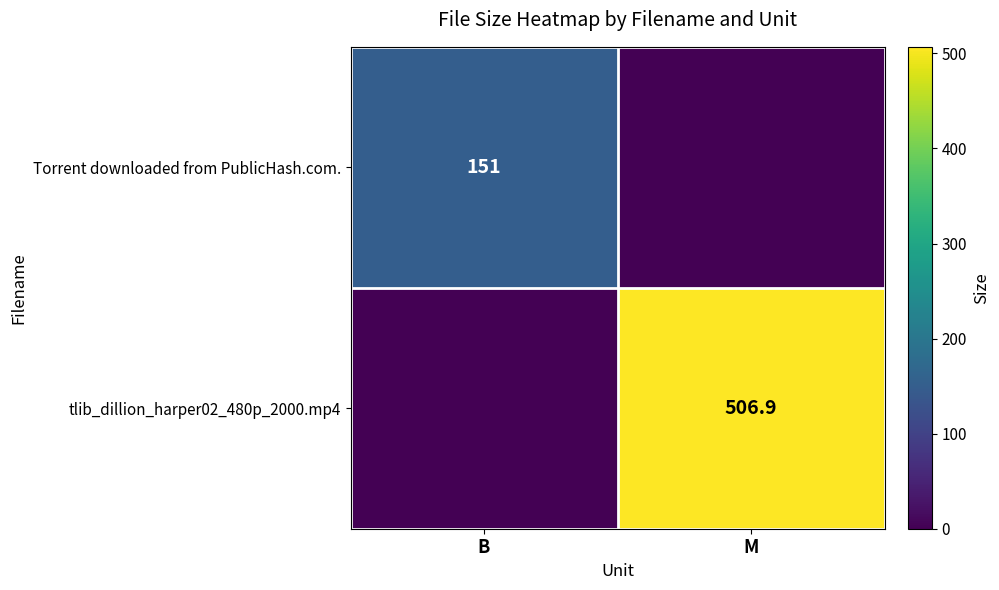

True or false: tlib_dillion_harper02_480p_2000.mp4 has a value of 506.9 at M.

True